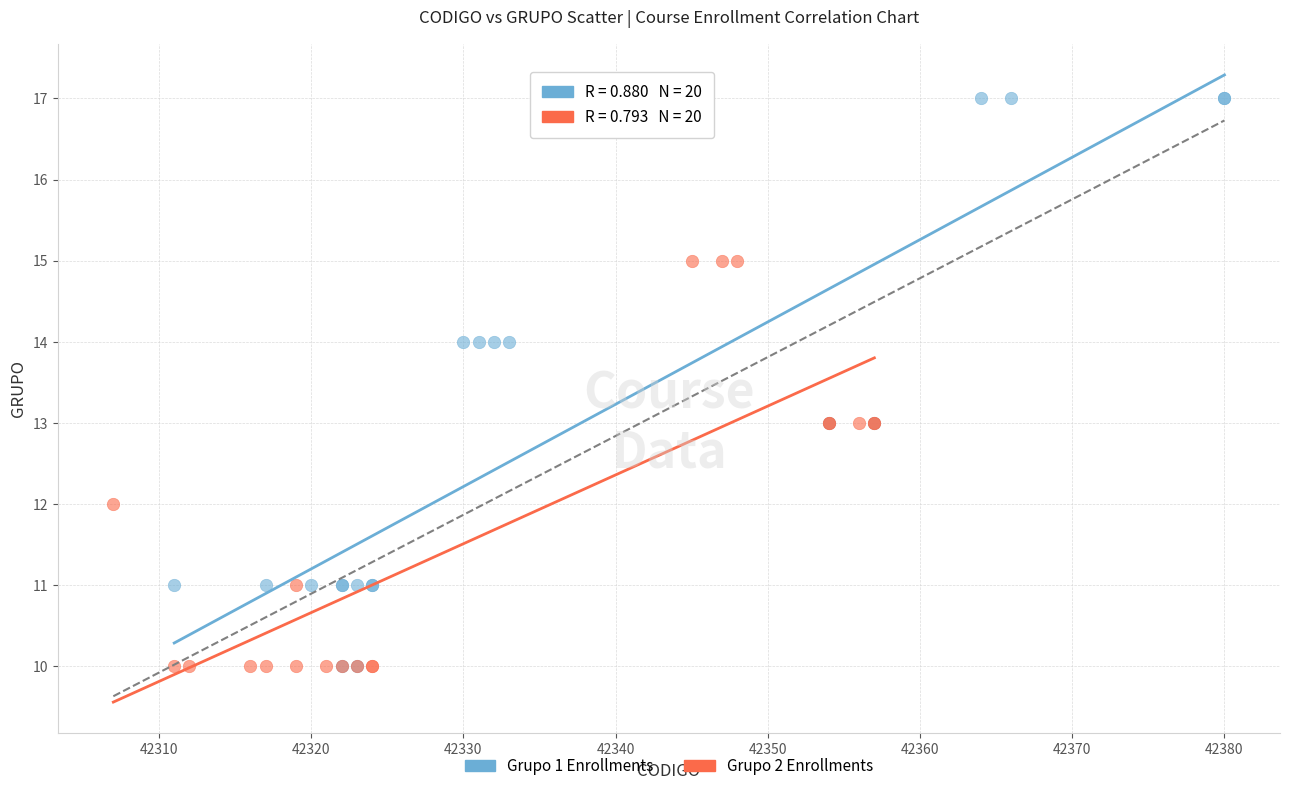

Which series reaches the maximum Y coordinate?

Grupo 1 Enrollments